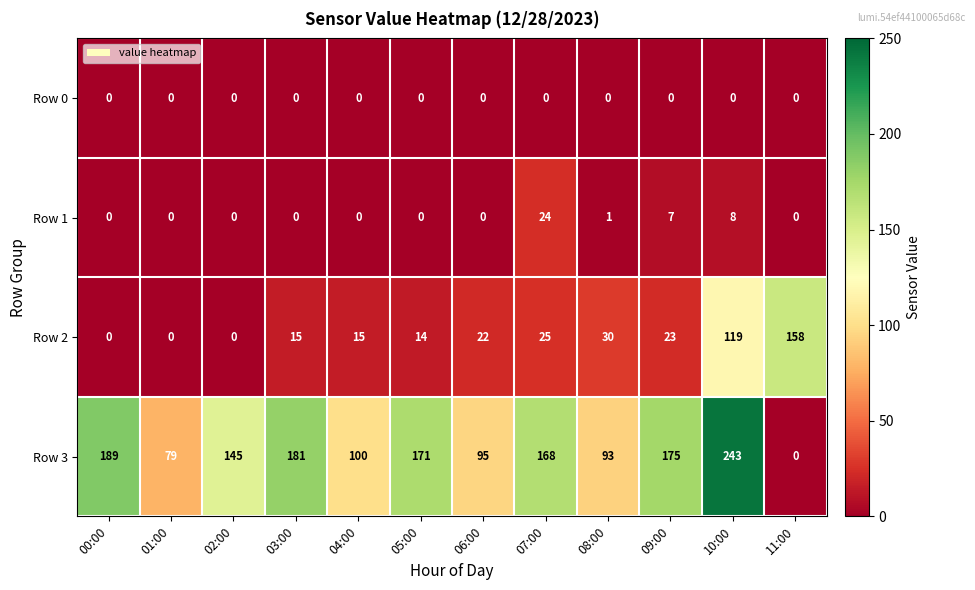

Rank the series by their maximum value, from lowest to highest.

Row 0, Row 1, Row 2, Row 3